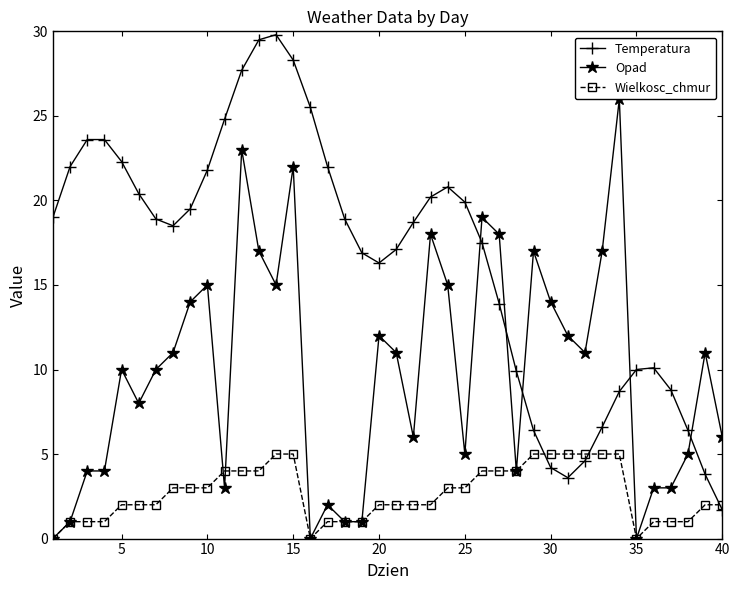

What is the sum of all Opad values?

394.0